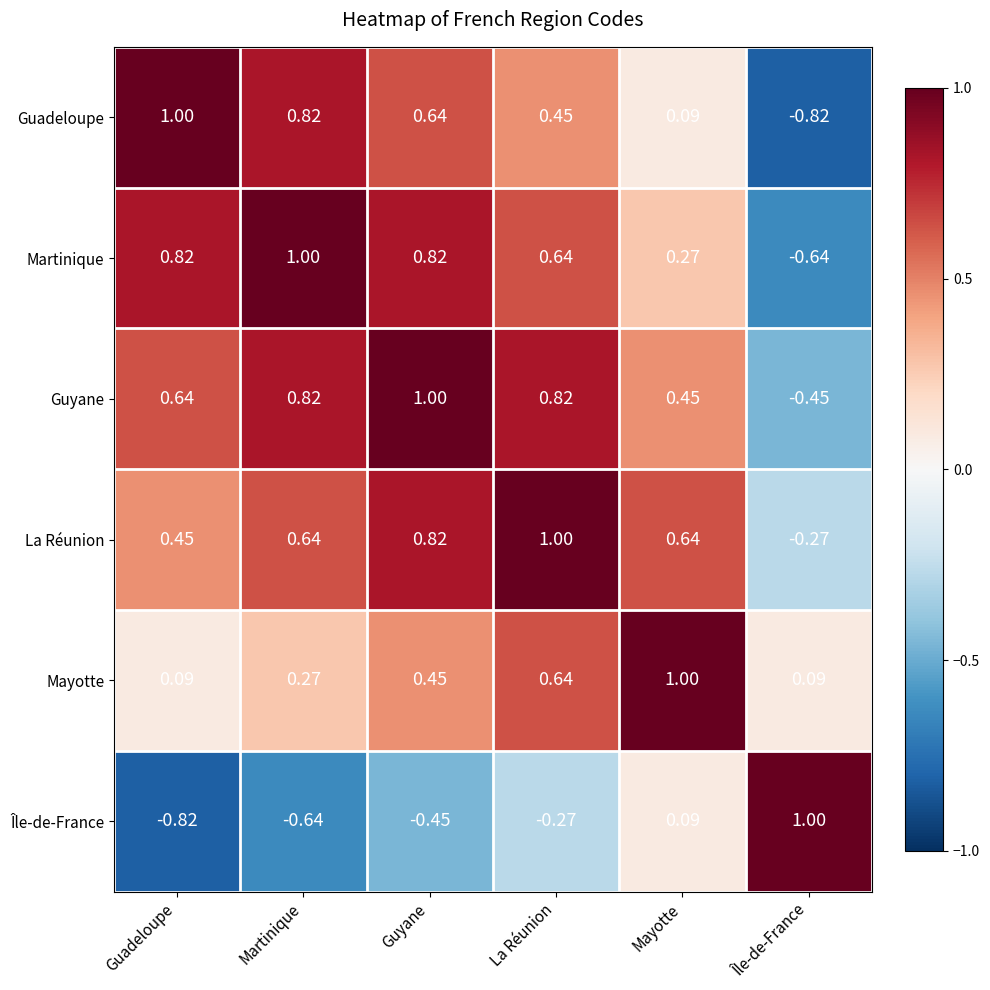

Where is Guadeloupe nearest to the value 0?

Mayotte